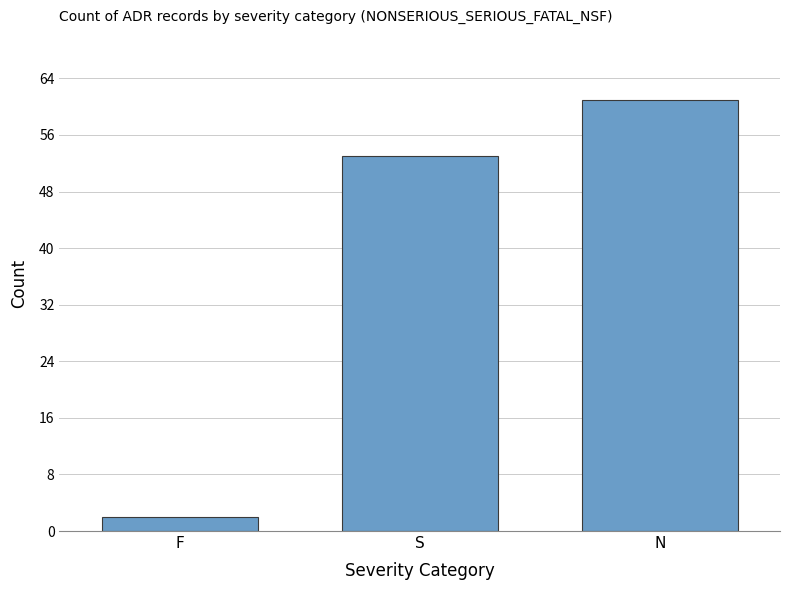

What is the change in value from S to N?

+8